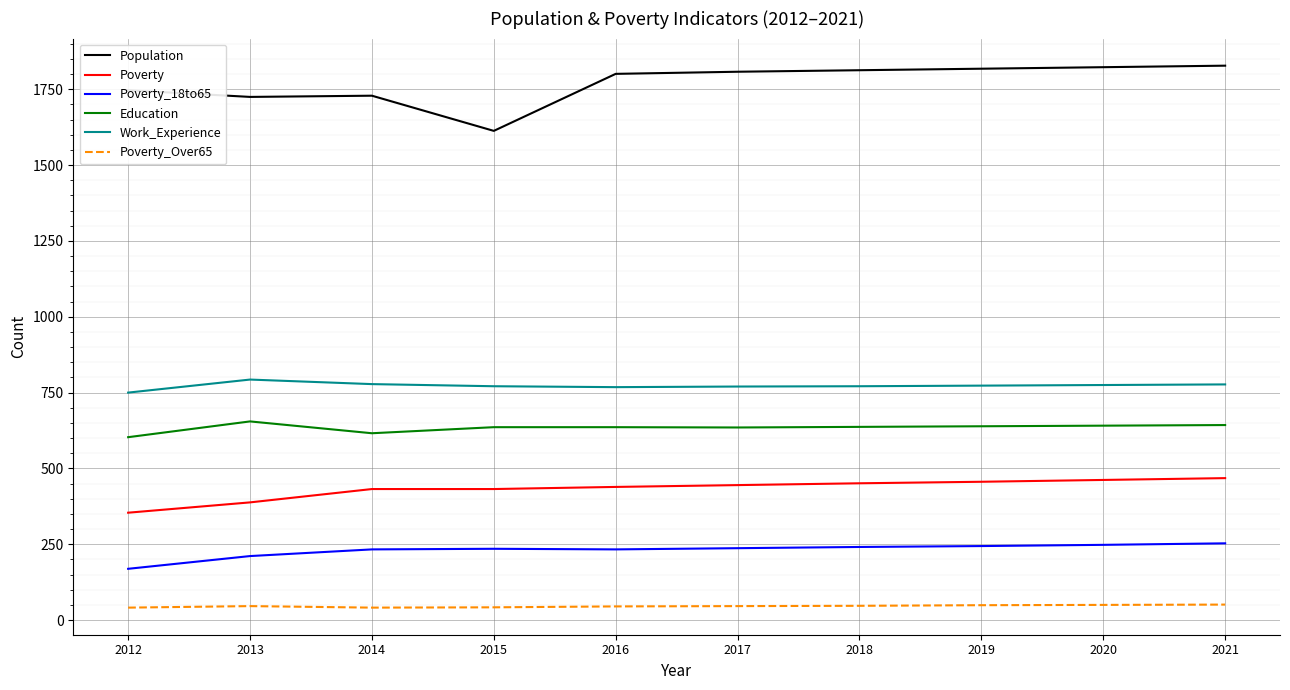

What is the smallest value displayed?

41